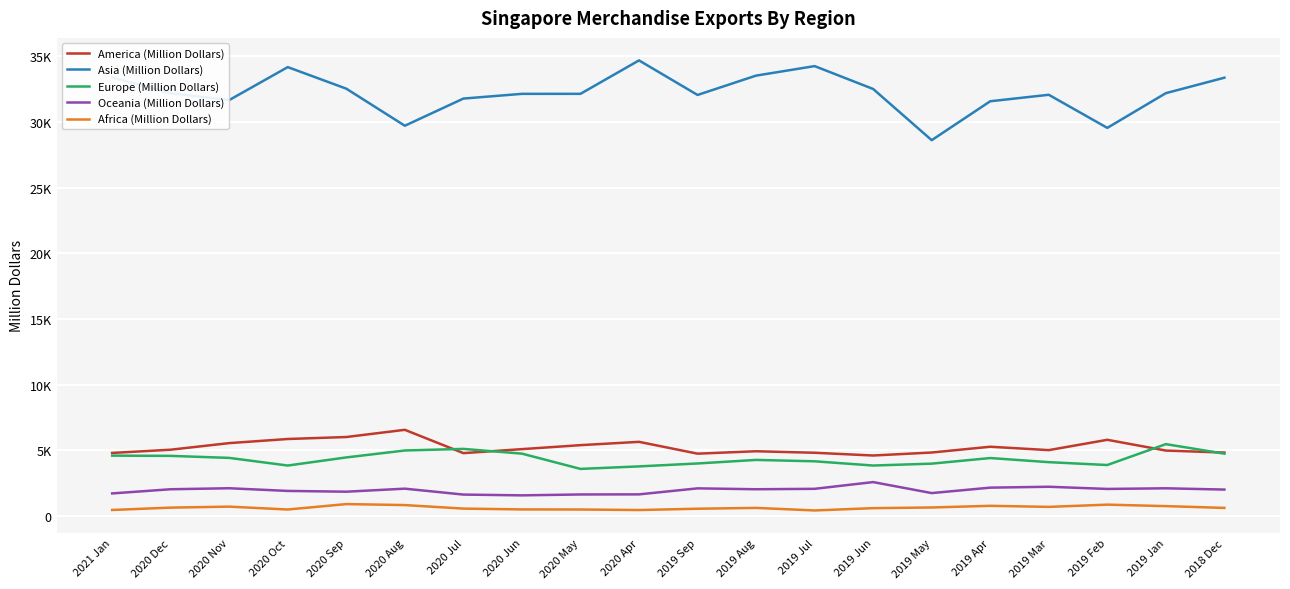

Is the value of Africa (Million Dollars) at 2019 Jul greater than the value of Oceania (Million Dollars) at 2020 Jul?

No